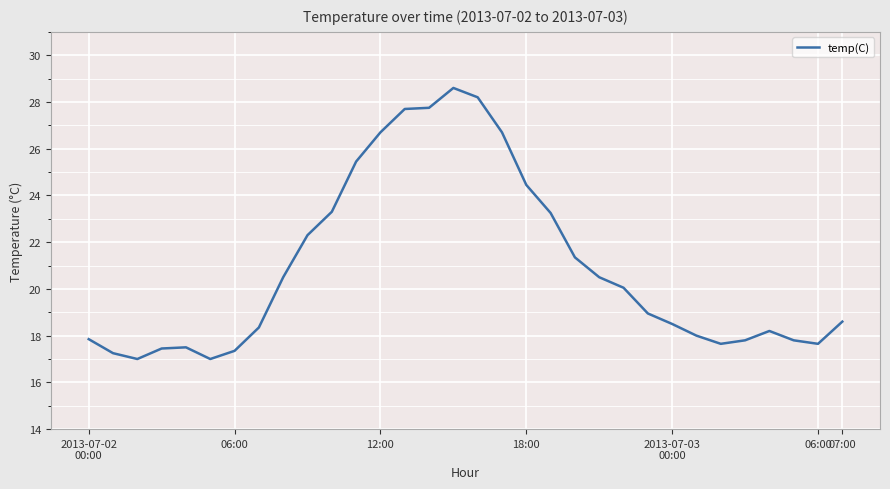

What is the smallest value displayed?

17.0